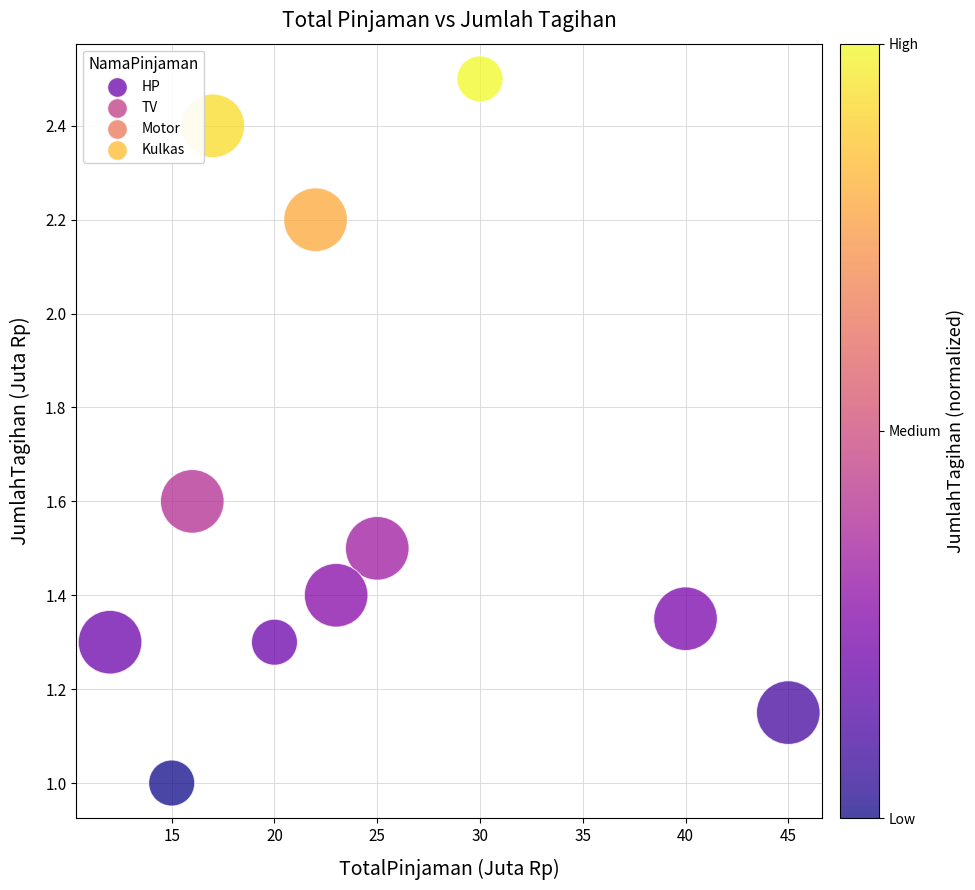

What is the range of X values (max minus min)?

33.0